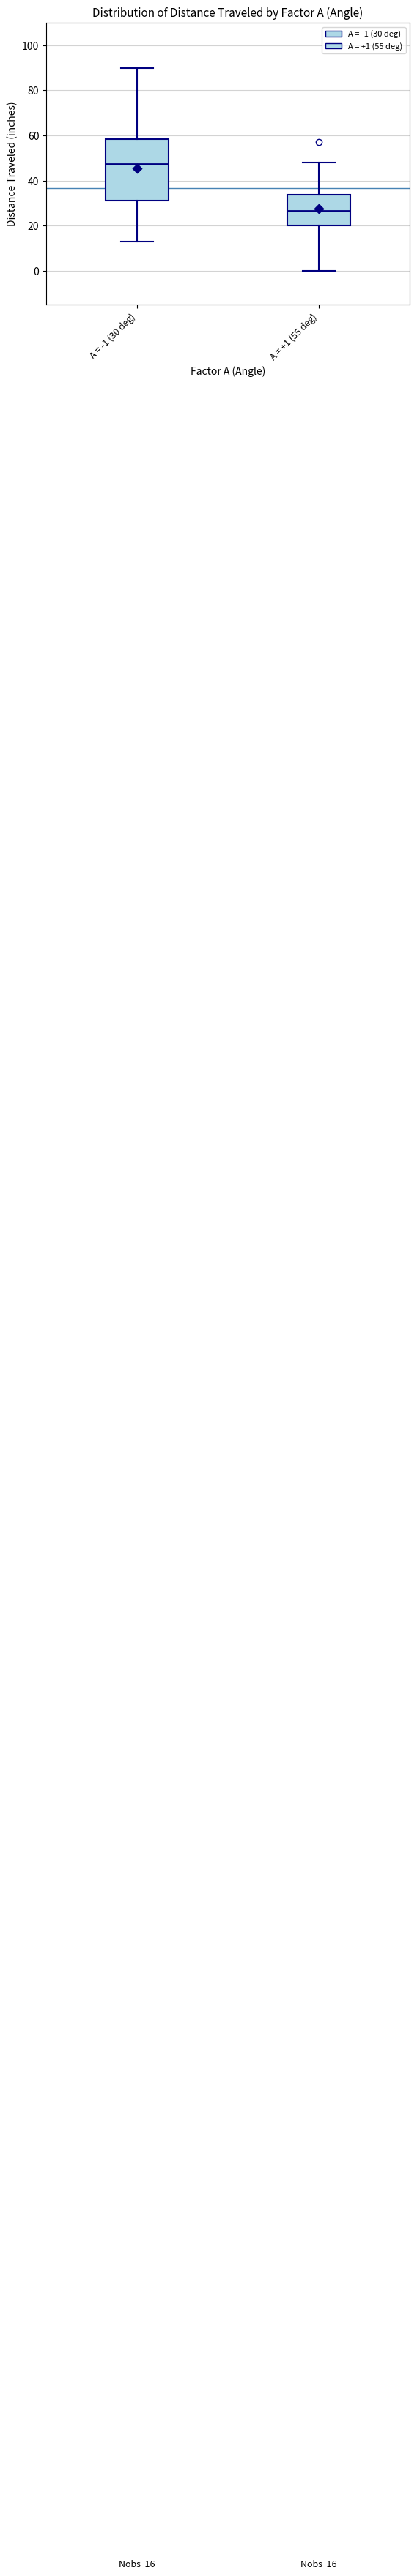

Comparing the boxes themselves (not the whiskers), which one is the tallest?

A = -1 (30 deg)